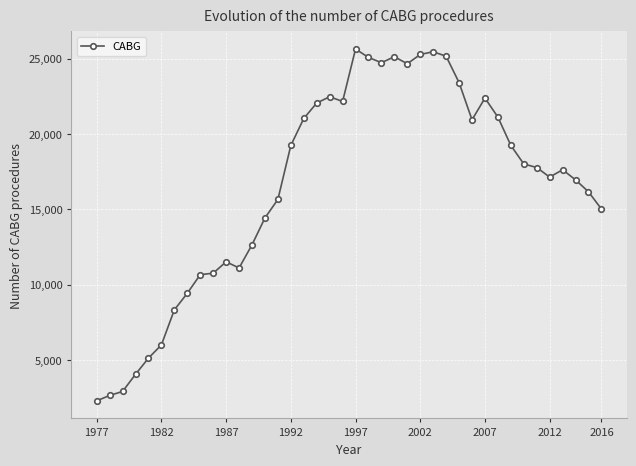

What is the difference between the maximum and minimum values?

23342